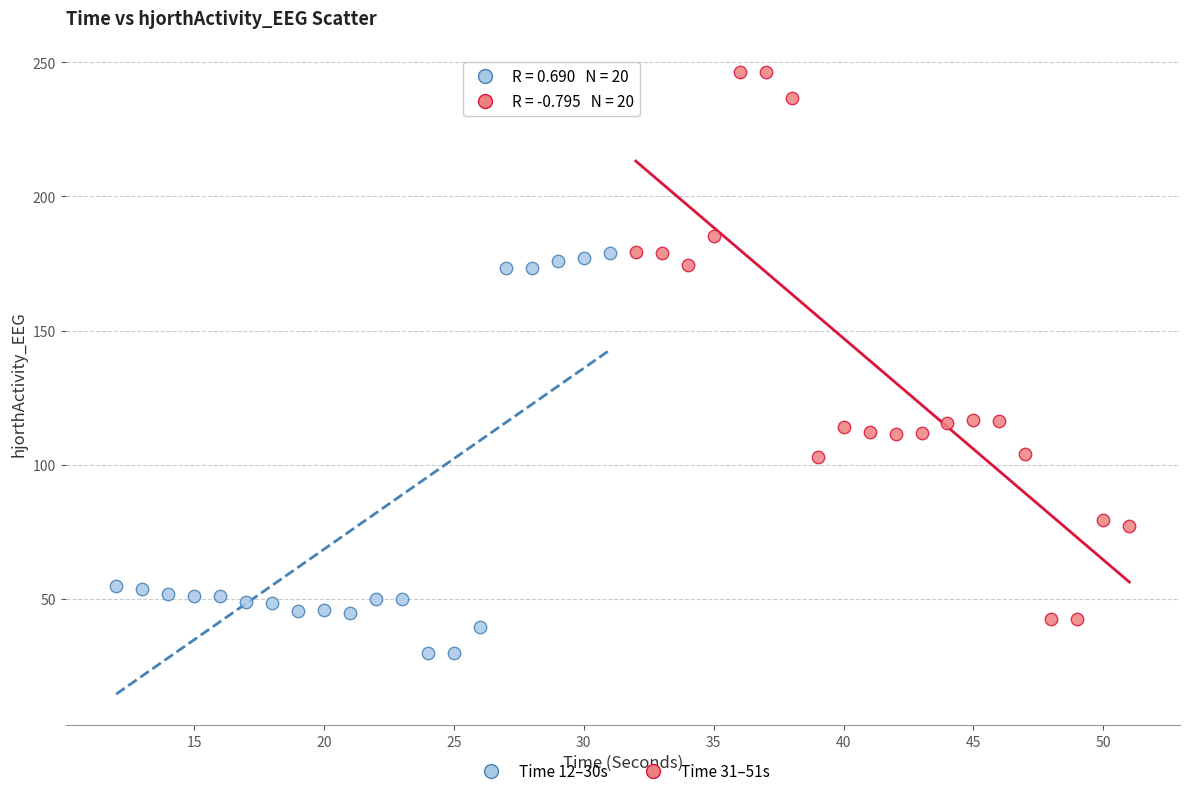

Which series has the largest Y range (max minus min)?

Time 31–51s